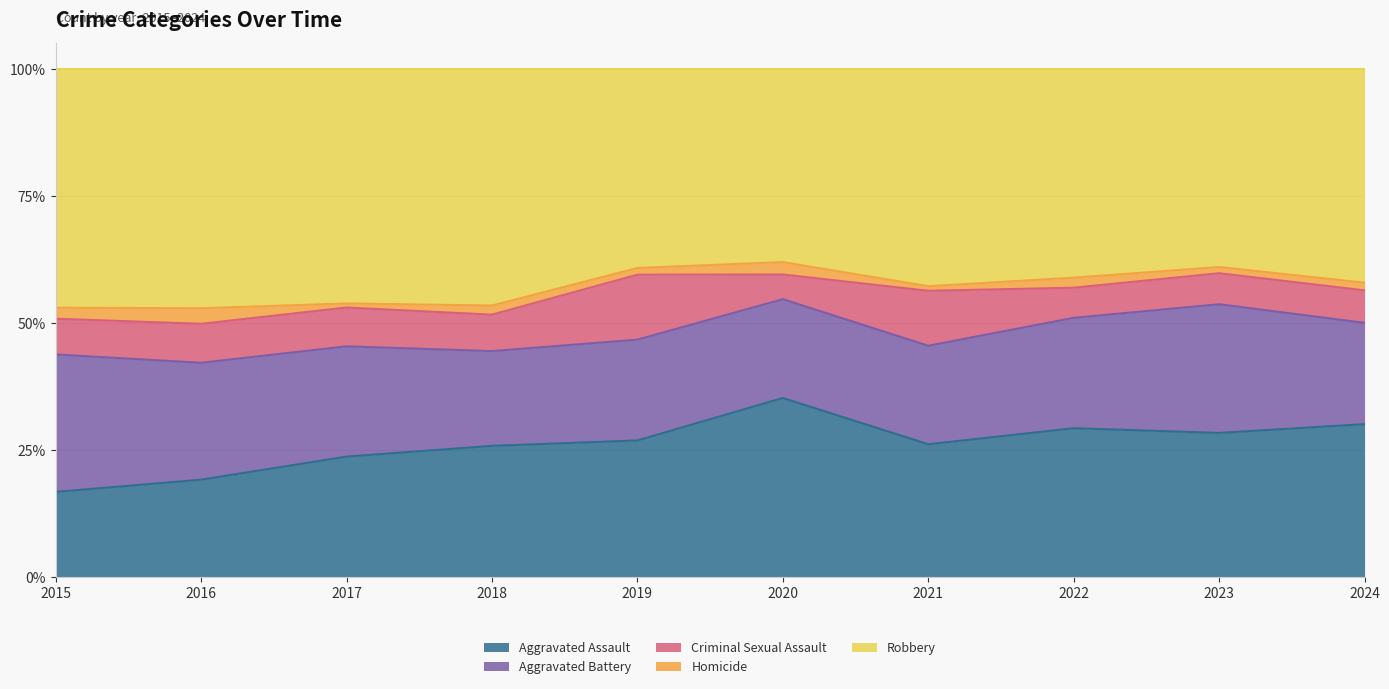

Which category has the lowest value in the Aggravated Assault series?

2015